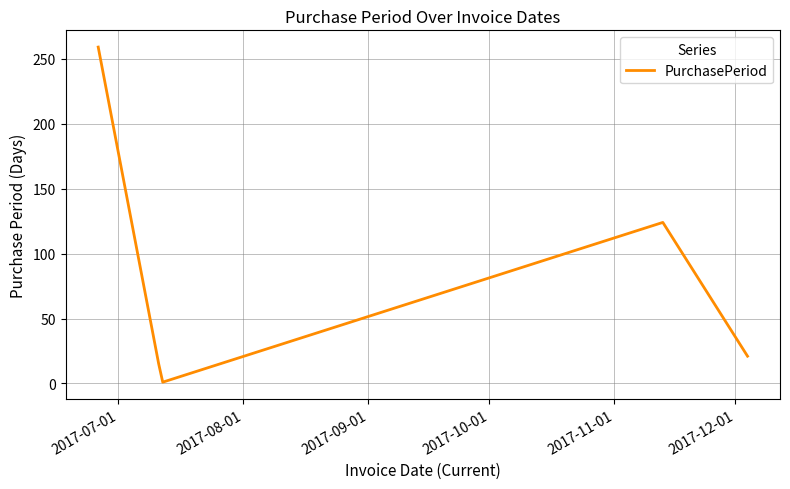

True or false: the data has more than 0 interior local peaks.

True